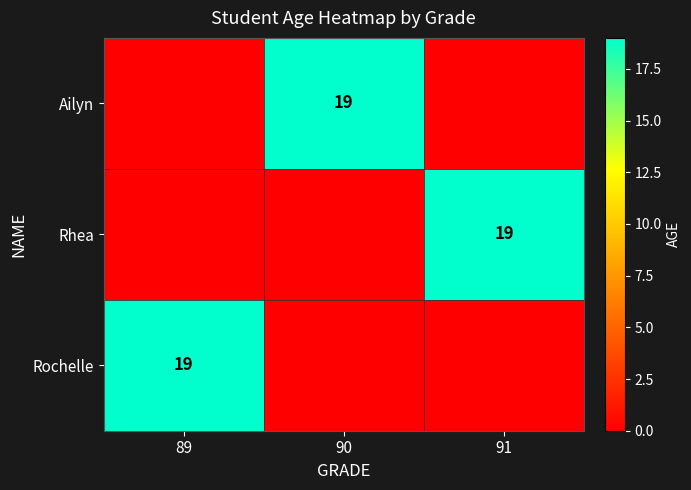

Is it true that Rhea equals 26 at 91?

False